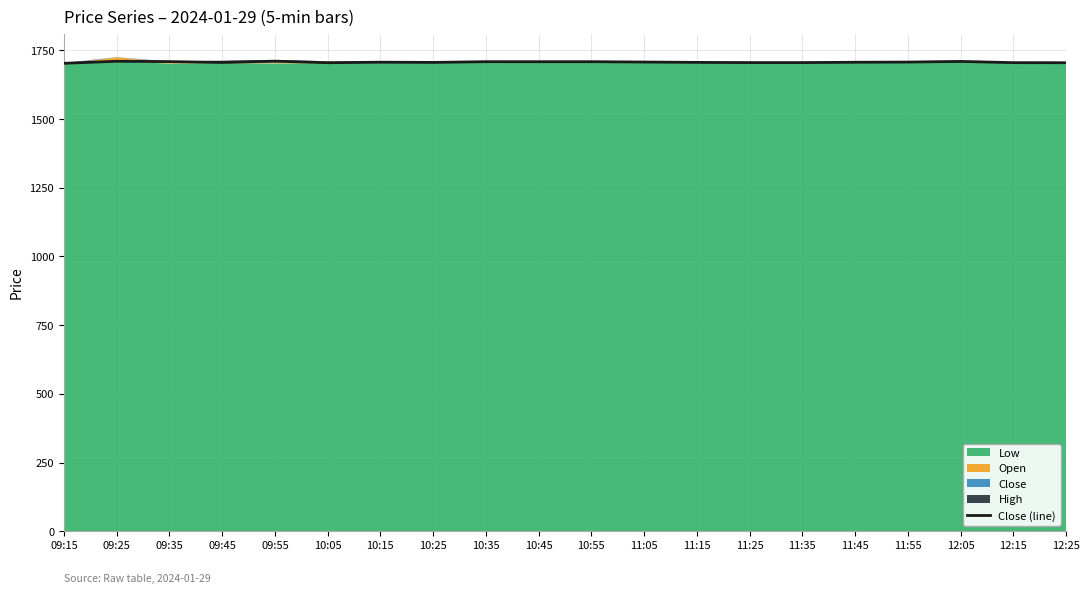

How many lines are shown in the chart?

1